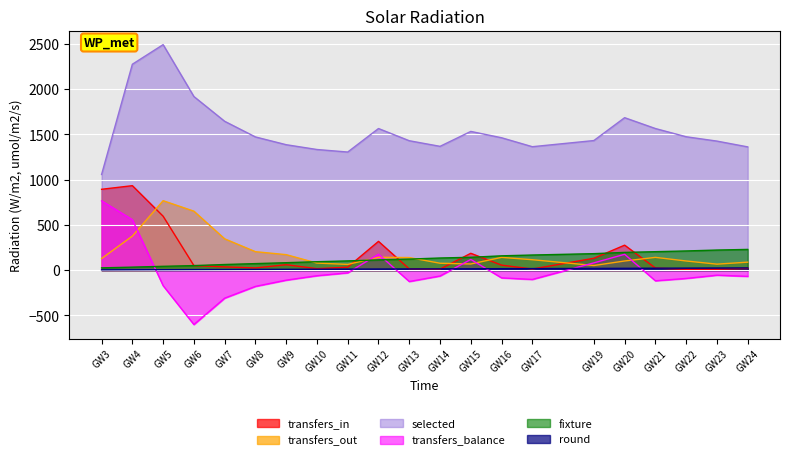

Is the value of selected at GW21 greater than the value of transfers_out at GW4?

Yes